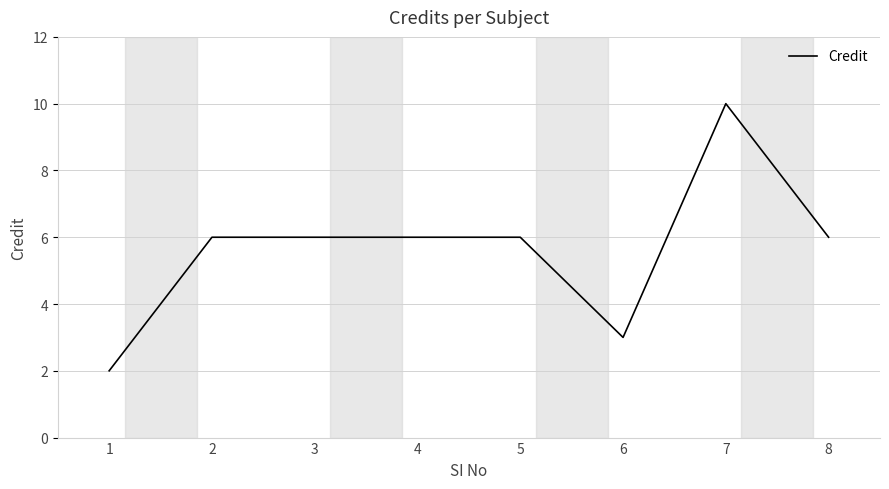

True or false: the data shows 2 at 5.

False